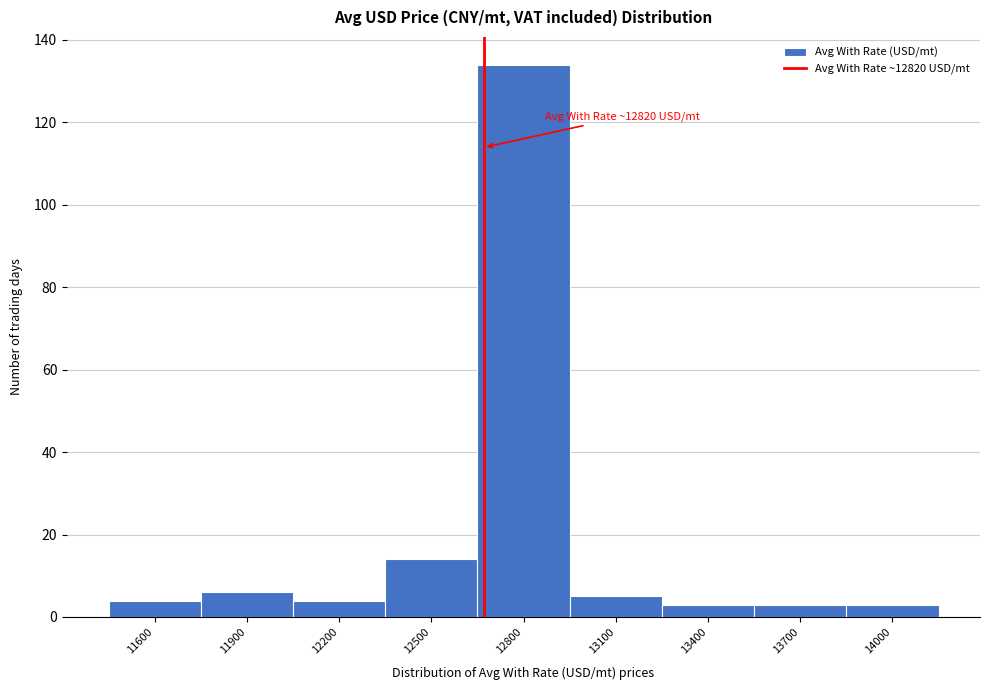

Reading left to right, transcribe all the data shown in this chart.

11600=4	11900=6	12200=4	12500=14	12800=134	13100=5	13400=3	13700=3	14000=3